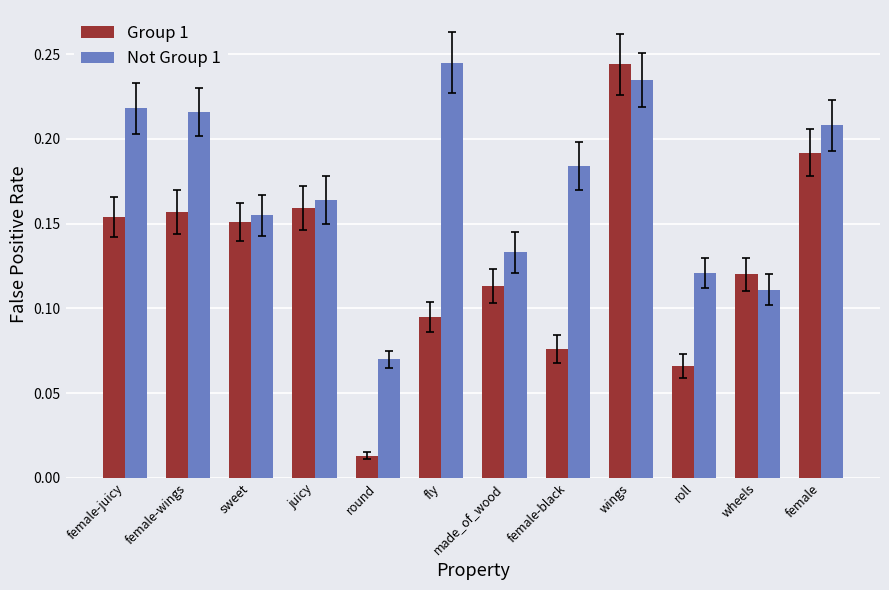

How many Not Group 1 values are between 0 and 1?

12